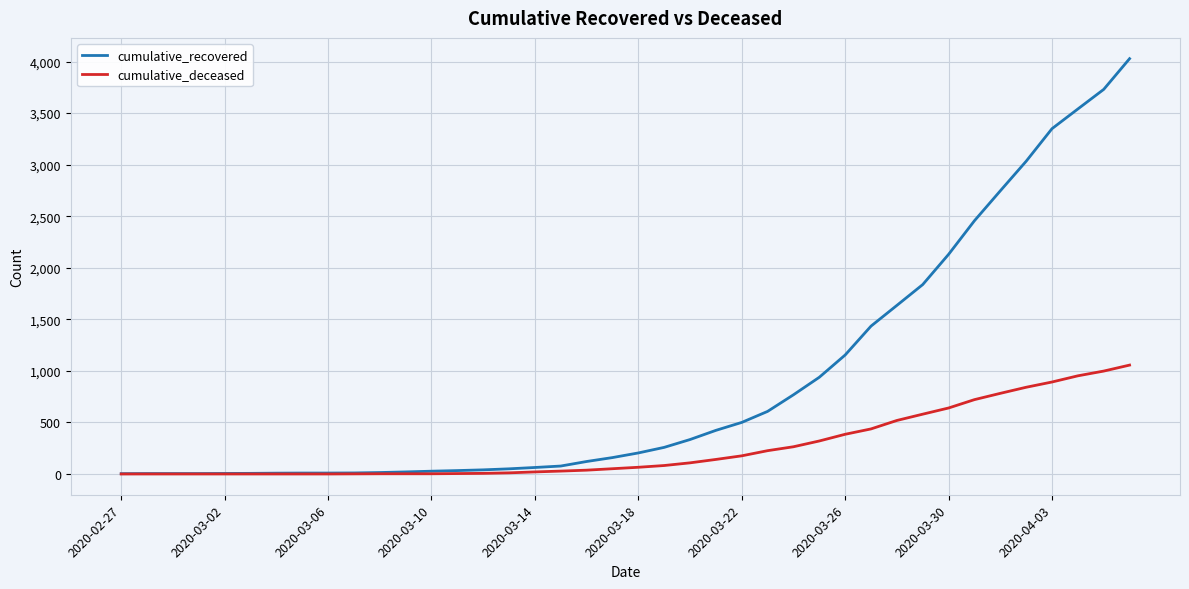

Which series has the widest spread of values?

cumulative_recovered